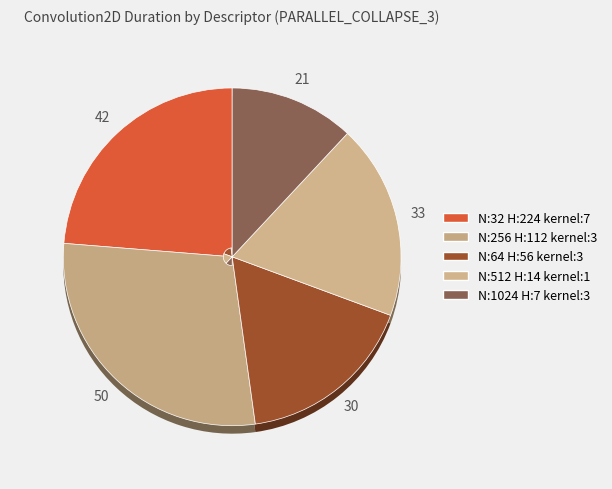

What is the change in value from N:64_H:56_W:56_kernel:3_ to N:1024_H:7_W:7_kernel:3_?

-9.1